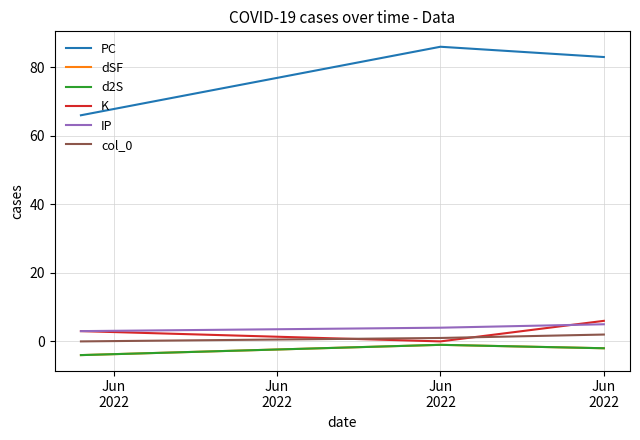

Reading right to left, transcribe all the data shown in this chart.

PC: 83	86	66
dSF: -2	-1	-4
d2S: -2	-1	-4
K: 6	0	3
IP: 5	4	3
col_0: 2	1	0